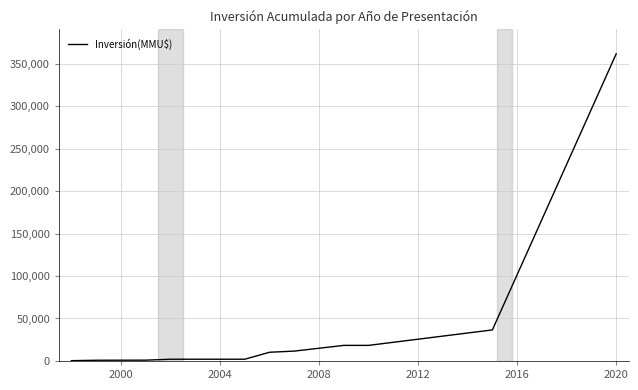

What is the difference between the maximum and minimum values?

361119